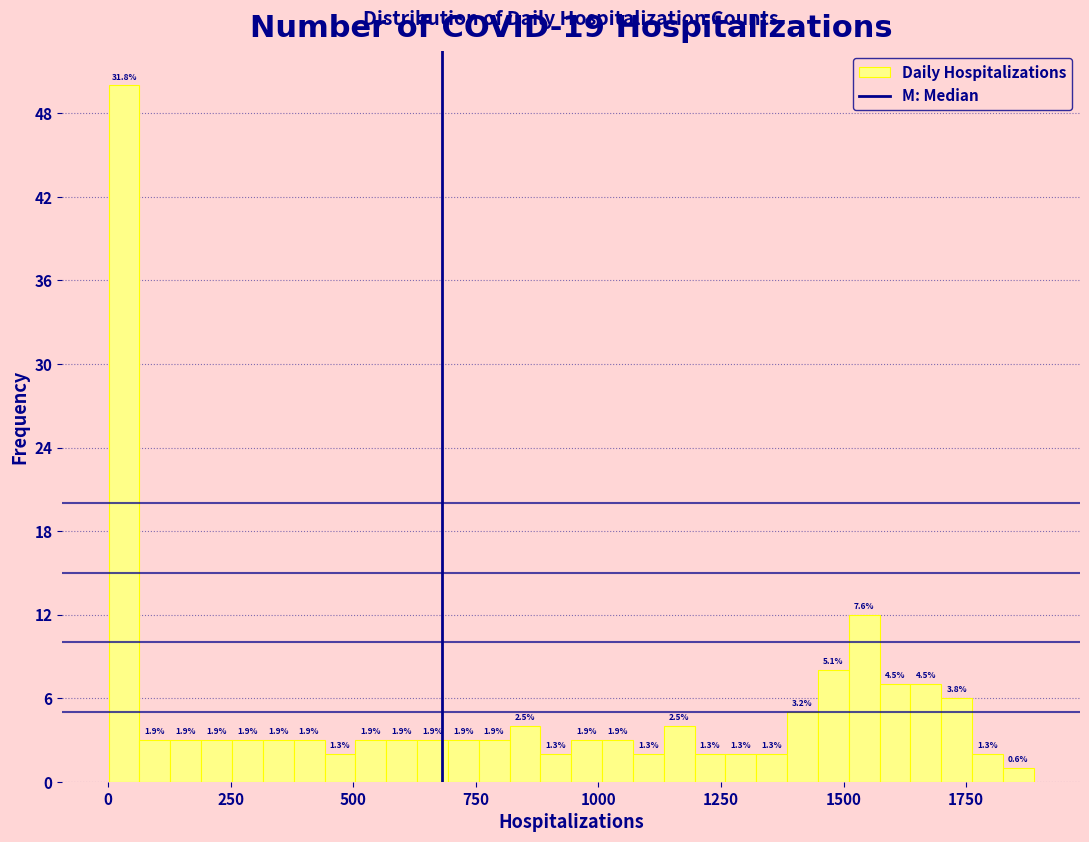

Around what value on the x-axis is the tallest bar? Give the approximate position of its centre, as read against the axis.

50